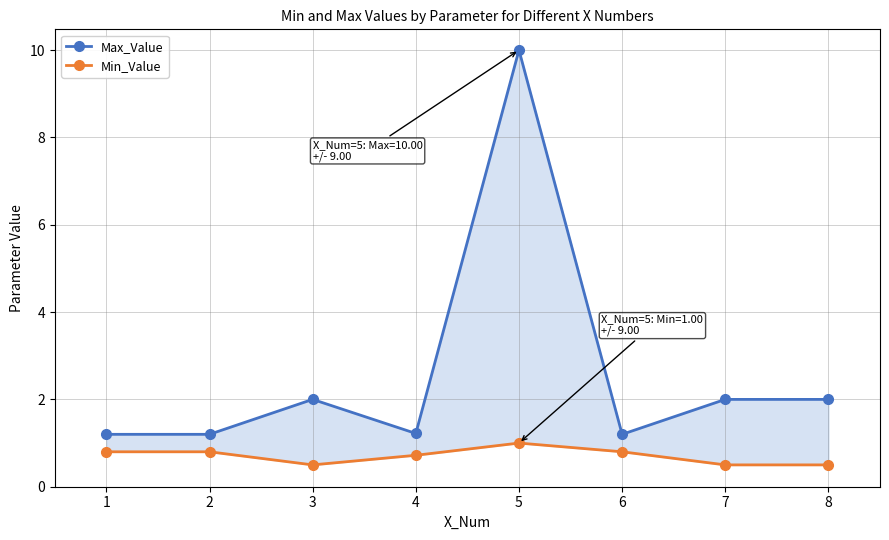

True or false: Min_Value and Max_Value cross at least once.

False